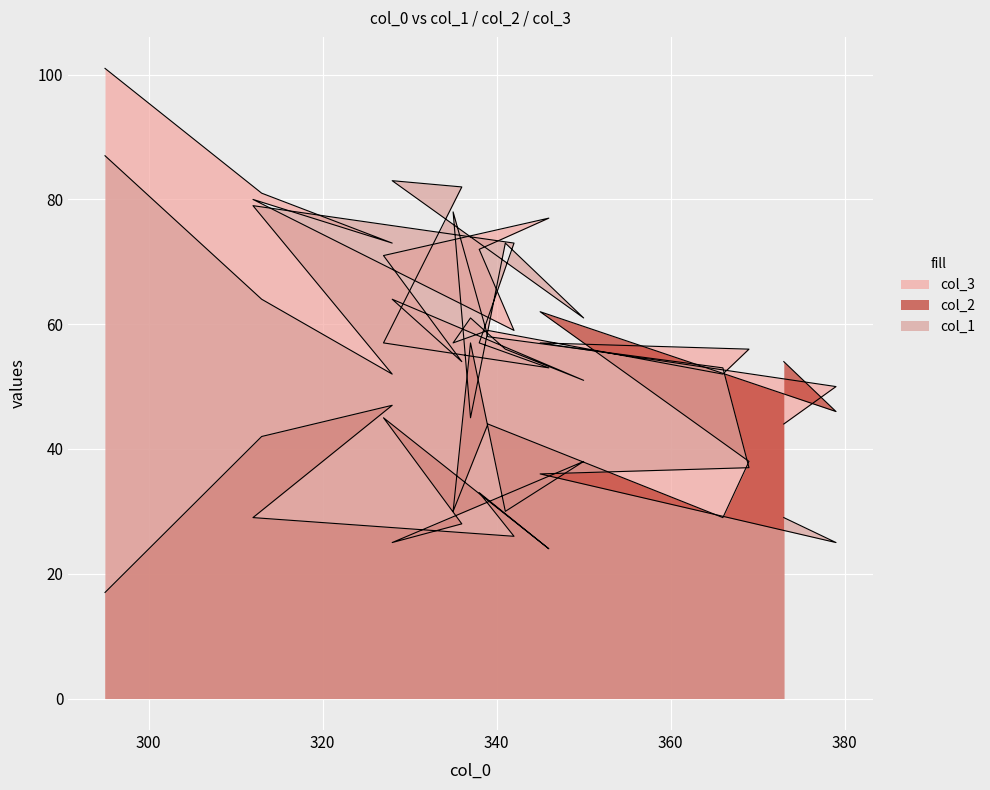

What is the maximum value shown in the chart?

101